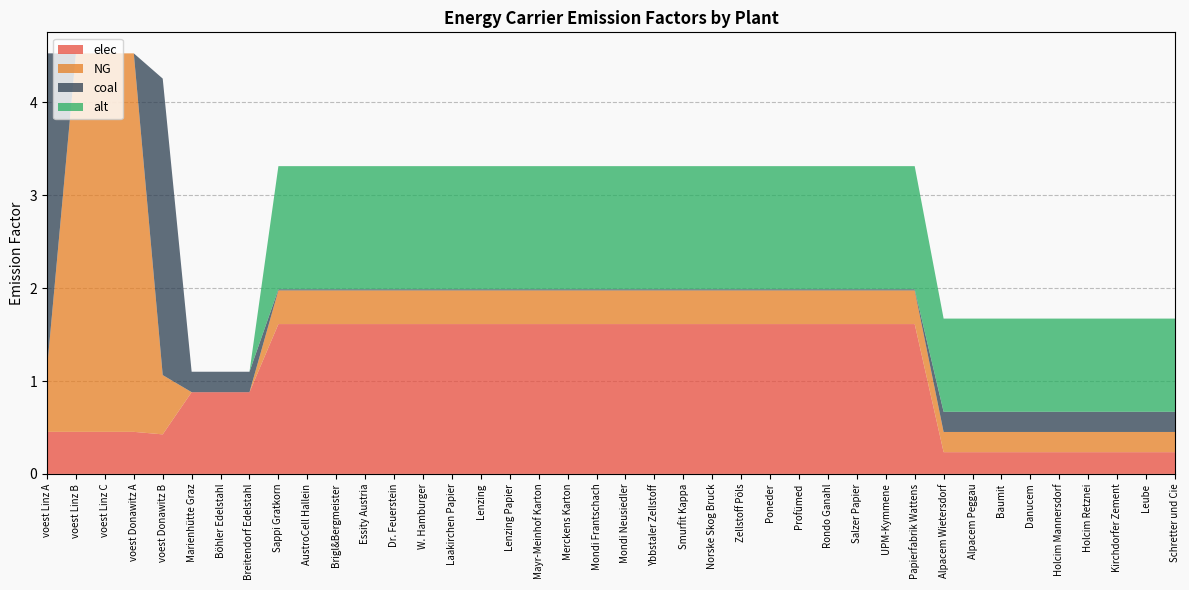

Reading left to right, transcribe all the data shown in this chart.

elec: 0.5	0.5	0.5	0.5	0.4	0.9	0.9	0.9	1.6	1.6	1.6	1.6	1.6	1.6	1.6	1.6	1.6	1.6	1.6	1.6	1.6	1.6	1.6	1.6	1.6	1.6	1.6	1.6	1.6	1.6	1.6	0.2	0.2	0.2	0.2	0.2	0.2	0.2	0.2	0.2
NG: 0.7	4.1	4.1	4.1	0.6	0.0	0.0	0.0	0.4	0.4	0.4	0.4	0.4	0.4	0.4	0.4	0.4	0.4	0.4	0.4	0.4	0.4	0.4	0.4	0.4	0.4	0.4	0.4	0.4	0.4	0.4	0.2	0.2	0.2	0.2	0.2	0.2	0.2	0.2	0.2
coal: 3.4	0.0	0.0	0.0	3.2	0.2	0.2	0.2	0.0	0.0	0.0	0.0	0.0	0.0	0.0	0.0	0.0	0.0	0.0	0.0	0.0	0.0	0.0	0.0	0.0	0.0	0.0	0.0	0.0	0.0	0.0	0.2	0.2	0.2	0.2	0.2	0.2	0.2	0.2	0.2
alt: 0.0	0.0	0.0	0.0	0.0	0.0	0.0	0.0	1.3	1.3	1.3	1.3	1.3	1.3	1.3	1.3	1.3	1.3	1.3	1.3	1.3	1.3	1.3	1.3	1.3	1.3	1.3	1.3	1.3	1.3	1.3	1.0	1.0	1.0	1.0	1.0	1.0	1.0	1.0	1.0